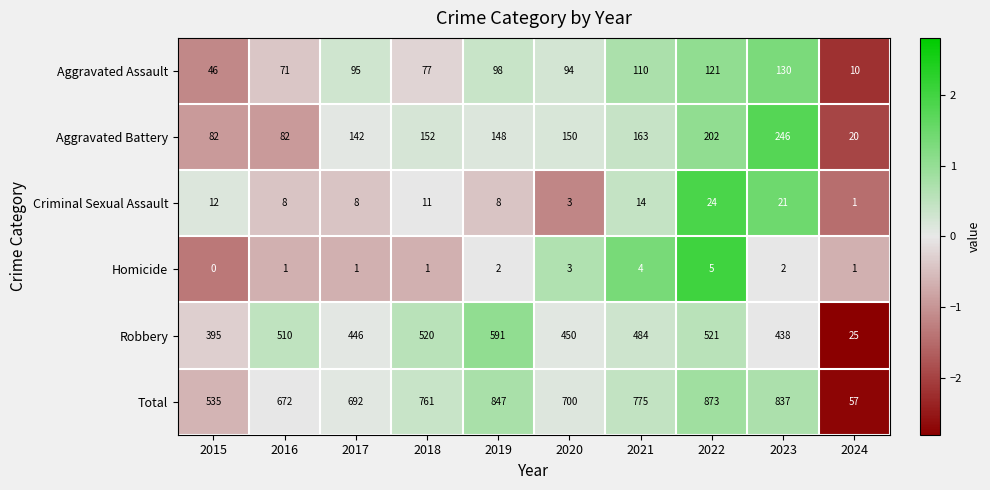

At which label is Aggravated Battery closest to 133?

2017